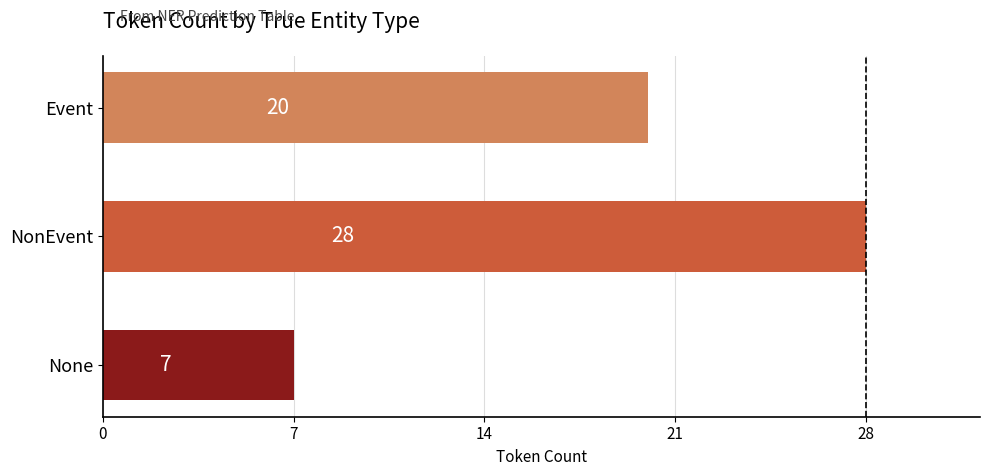

What is the sum of the values at None and Event?

27